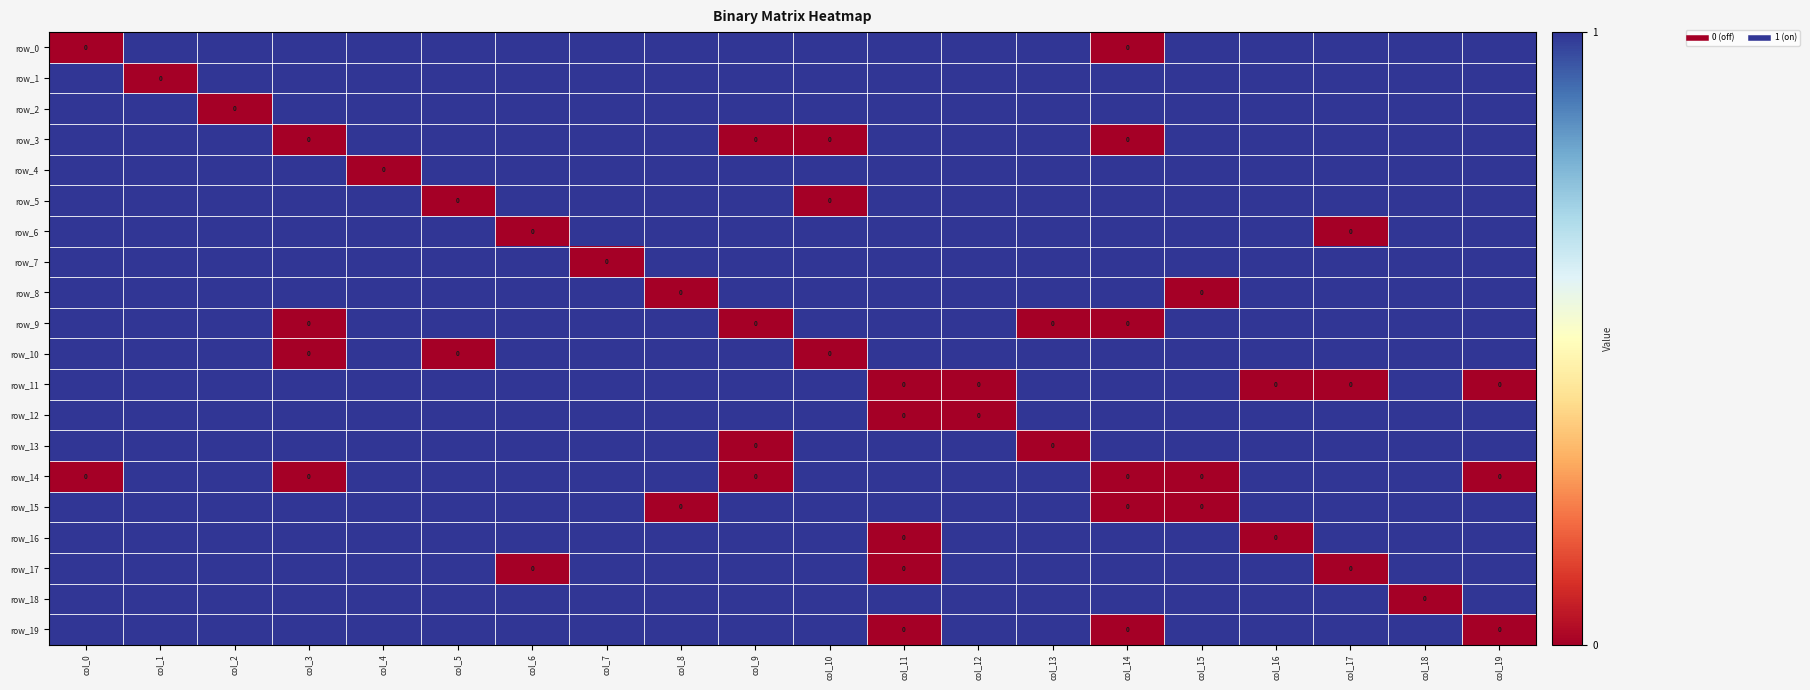

Reading left to right, transcribe all the data shown in this chart.

row_0: col_0=0	col_1=1	col_2=1	col_3=1	col_4=1	col_5=1	col_6=1	col_7=1	col_8=1	col_9=1	col_10=1	col_11=1	col_12=1	col_13=1	col_14=0	col_15=1	col_16=1	col_17=1	col_18=1	col_19=1
row_1: col_0=1	col_1=0	col_2=1	col_3=1	col_4=1	col_5=1	col_6=1	col_7=1	col_8=1	col_9=1	col_10=1	col_11=1	col_12=1	col_13=1	col_14=1	col_15=1	col_16=1	col_17=1	col_18=1	col_19=1
row_2: col_0=1	col_1=1	col_2=0	col_3=1	col_4=1	col_5=1	col_6=1	col_7=1	col_8=1	col_9=1	col_10=1	col_11=1	col_12=1	col_13=1	col_14=1	col_15=1	col_16=1	col_17=1	col_18=1	col_19=1
row_3: col_0=1	col_1=1	col_2=1	col_3=0	col_4=1	col_5=1	col_6=1	col_7=1	col_8=1	col_9=0	col_10=0	col_11=1	col_12=1	col_13=1	col_14=0	col_15=1	col_16=1	col_17=1	col_18=1	col_19=1
row_4: col_0=1	col_1=1	col_2=1	col_3=1	col_4=0	col_5=1	col_6=1	col_7=1	col_8=1	col_9=1	col_10=1	col_11=1	col_12=1	col_13=1	col_14=1	col_15=1	col_16=1	col_17=1	col_18=1	col_19=1
row_5: col_0=1	col_1=1	col_2=1	col_3=1	col_4=1	col_5=0	col_6=1	col_7=1	col_8=1	col_9=1	col_10=0	col_11=1	col_12=1	col_13=1	col_14=1	col_15=1	col_16=1	col_17=1	col_18=1	col_19=1
row_6: col_0=1	col_1=1	col_2=1	col_3=1	col_4=1	col_5=1	col_6=0	col_7=1	col_8=1	col_9=1	col_10=1	col_11=1	col_12=1	col_13=1	col_14=1	col_15=1	col_16=1	col_17=0	col_18=1	col_19=1
row_7: col_0=1	col_1=1	col_2=1	col_3=1	col_4=1	col_5=1	col_6=1	col_7=0	col_8=1	col_9=1	col_10=1	col_11=1	col_12=1	col_13=1	col_14=1	col_15=1	col_16=1	col_17=1	col_18=1	col_19=1
row_8: col_0=1	col_1=1	col_2=1	col_3=1	col_4=1	col_5=1	col_6=1	col_7=1	col_8=0	col_9=1	col_10=1	col_11=1	col_12=1	col_13=1	col_14=1	col_15=0	col_16=1	col_17=1	col_18=1	col_19=1
row_9: col_0=1	col_1=1	col_2=1	col_3=0	col_4=1	col_5=1	col_6=1	col_7=1	col_8=1	col_9=0	col_10=1	col_11=1	col_12=1	col_13=0	col_14=0	col_15=1	col_16=1	col_17=1	col_18=1	col_19=1
row_10: col_0=1	col_1=1	col_2=1	col_3=0	col_4=1	col_5=0	col_6=1	col_7=1	col_8=1	col_9=1	col_10=0	col_11=1	col_12=1	col_13=1	col_14=1	col_15=1	col_16=1	col_17=1	col_18=1	col_19=1
row_11: col_0=1	col_1=1	col_2=1	col_3=1	col_4=1	col_5=1	col_6=1	col_7=1	col_8=1	col_9=1	col_10=1	col_11=0	col_12=0	col_13=1	col_14=1	col_15=1	col_16=0	col_17=0	col_18=1	col_19=0
row_12: col_0=1	col_1=1	col_2=1	col_3=1	col_4=1	col_5=1	col_6=1	col_7=1	col_8=1	col_9=1	col_10=1	col_11=0	col_12=0	col_13=1	col_14=1	col_15=1	col_16=1	col_17=1	col_18=1	col_19=1
row_13: col_0=1	col_1=1	col_2=1	col_3=1	col_4=1	col_5=1	col_6=1	col_7=1	col_8=1	col_9=0	col_10=1	col_11=1	col_12=1	col_13=0	col_14=1	col_15=1	col_16=1	col_17=1	col_18=1	col_19=1
row_14: col_0=0	col_1=1	col_2=1	col_3=0	col_4=1	col_5=1	col_6=1	col_7=1	col_8=1	col_9=0	col_10=1	col_11=1	col_12=1	col_13=1	col_14=0	col_15=0	col_16=1	col_17=1	col_18=1	col_19=0
row_15: col_0=1	col_1=1	col_2=1	col_3=1	col_4=1	col_5=1	col_6=1	col_7=1	col_8=0	col_9=1	col_10=1	col_11=1	col_12=1	col_13=1	col_14=0	col_15=0	col_16=1	col_17=1	col_18=1	col_19=1
row_16: col_0=1	col_1=1	col_2=1	col_3=1	col_4=1	col_5=1	col_6=1	col_7=1	col_8=1	col_9=1	col_10=1	col_11=0	col_12=1	col_13=1	col_14=1	col_15=1	col_16=0	col_17=1	col_18=1	col_19=1
row_17: col_0=1	col_1=1	col_2=1	col_3=1	col_4=1	col_5=1	col_6=0	col_7=1	col_8=1	col_9=1	col_10=1	col_11=0	col_12=1	col_13=1	col_14=1	col_15=1	col_16=1	col_17=0	col_18=1	col_19=1
row_18: col_0=1	col_1=1	col_2=1	col_3=1	col_4=1	col_5=1	col_6=1	col_7=1	col_8=1	col_9=1	col_10=1	col_11=1	col_12=1	col_13=1	col_14=1	col_15=1	col_16=1	col_17=1	col_18=0	col_19=1
row_19: col_0=1	col_1=1	col_2=1	col_3=1	col_4=1	col_5=1	col_6=1	col_7=1	col_8=1	col_9=1	col_10=1	col_11=0	col_12=1	col_13=1	col_14=0	col_15=1	col_16=1	col_17=1	col_18=1	col_19=0